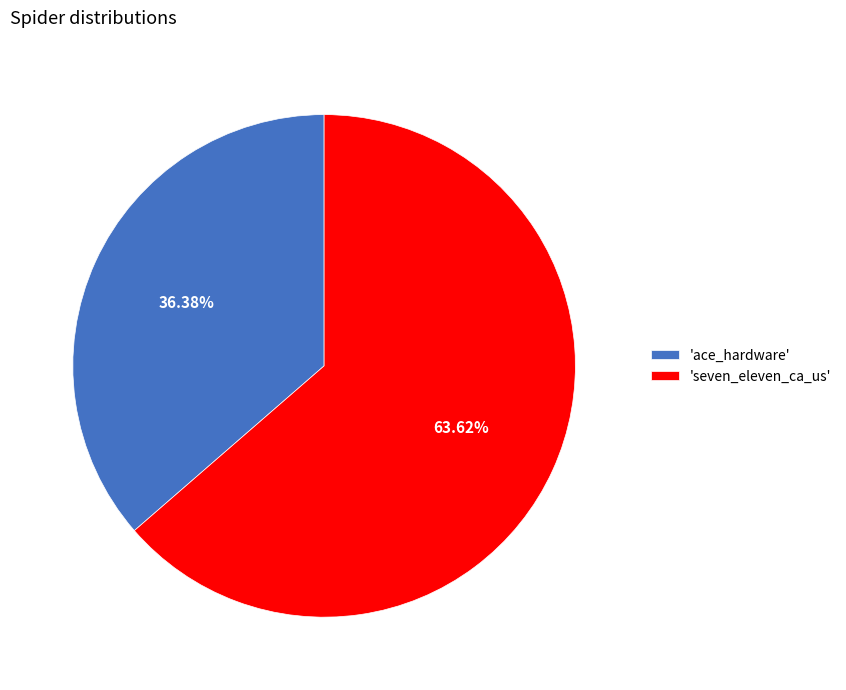

Is there a majority slice in this chart?

Yes